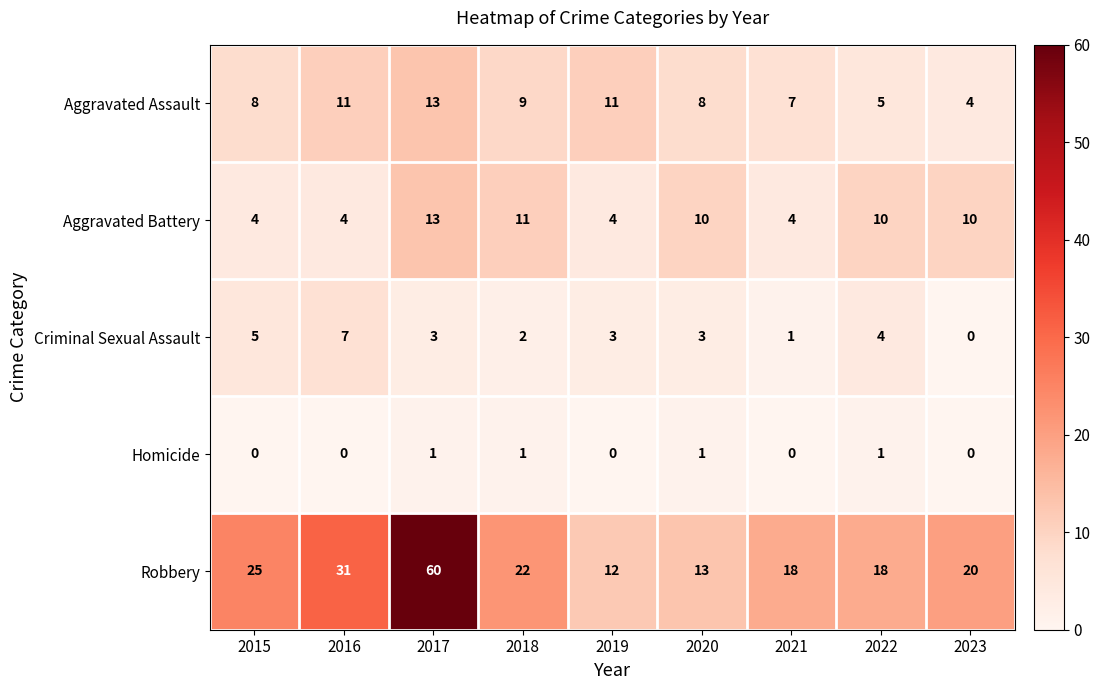

At which category does the chart reach its peak across all series?

2017